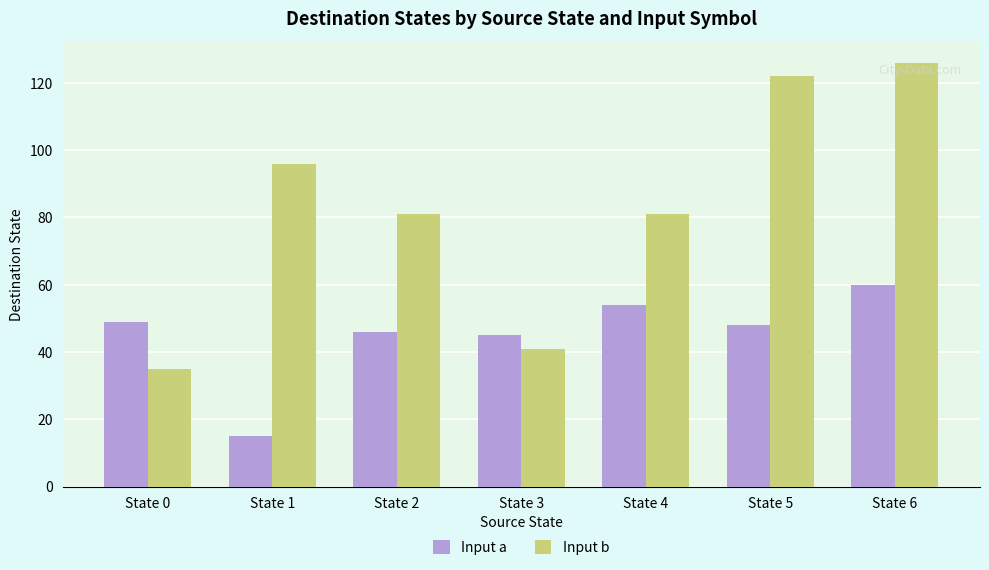

Read the Input b value at State 0.

35